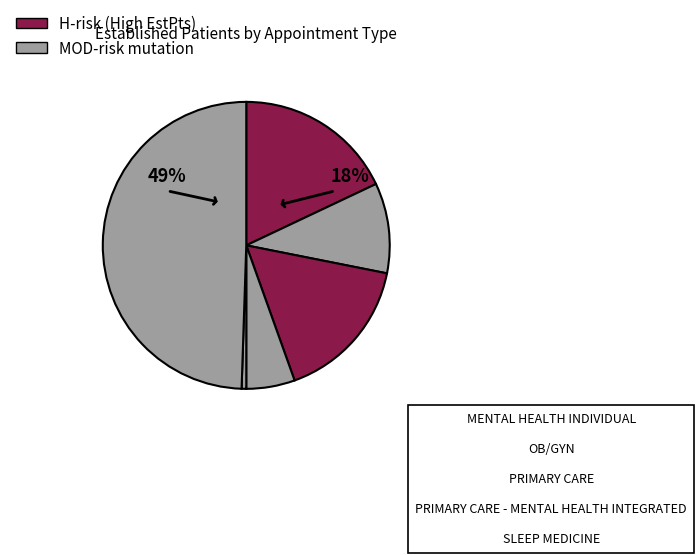

What is the largest slice in the pie chart?

SLEEP MEDICINE